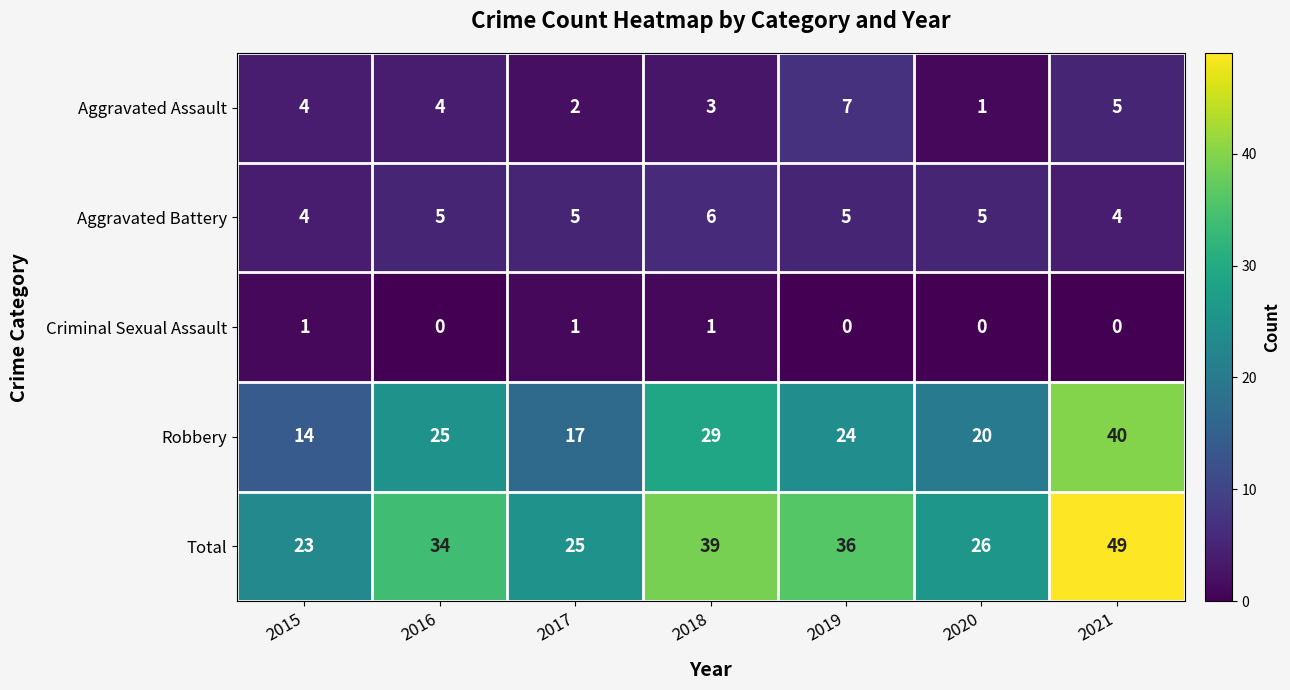

At which label does Robbery first exceed 24?

2016